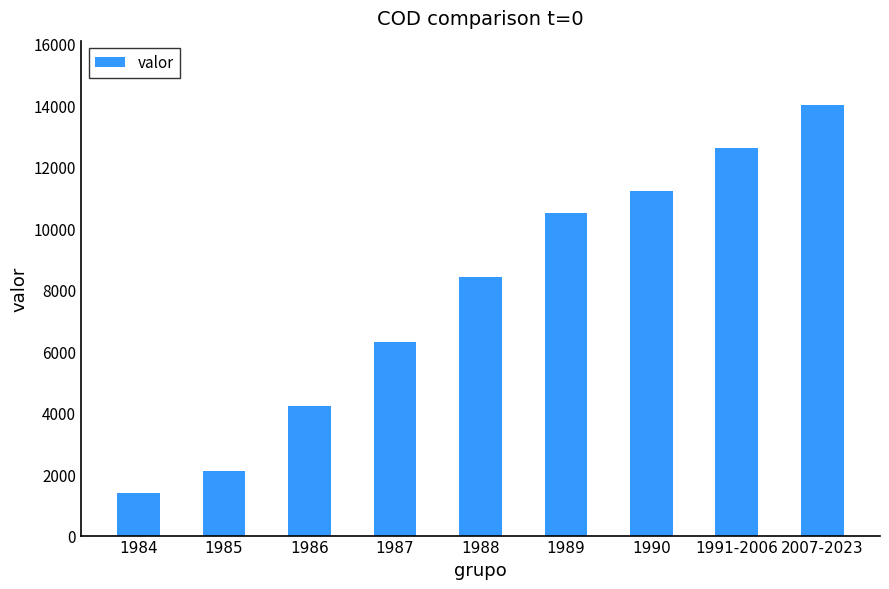

What is the label of the 3rd bar from the left?

1986